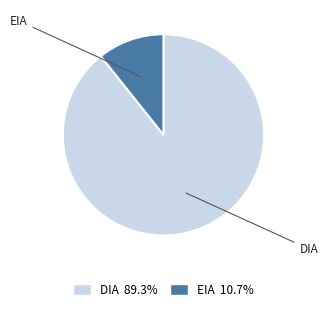

Count the number of slices in the pie.

2